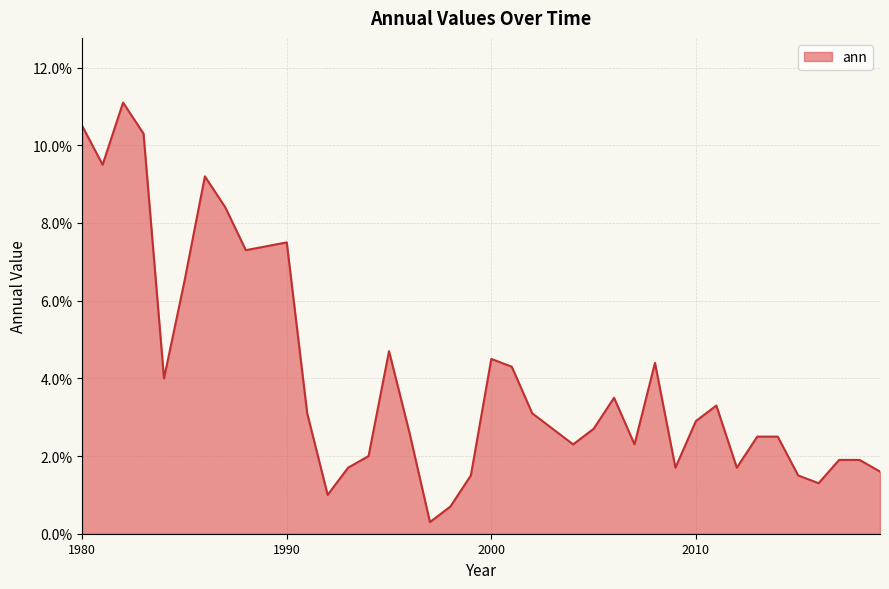

Where is the data nearest to the value 0?

1997